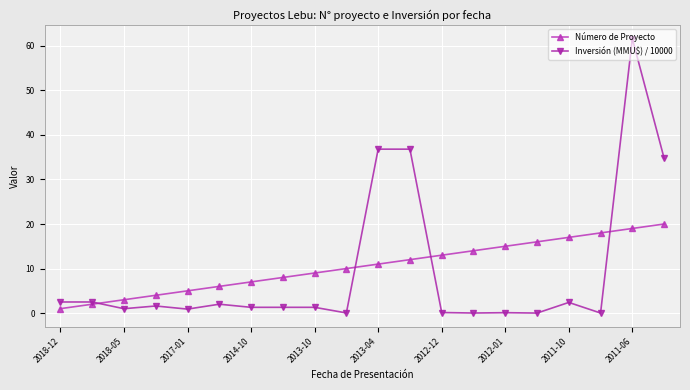

Which series has the widest spread of values?

Inversión (MMU$) / 10000